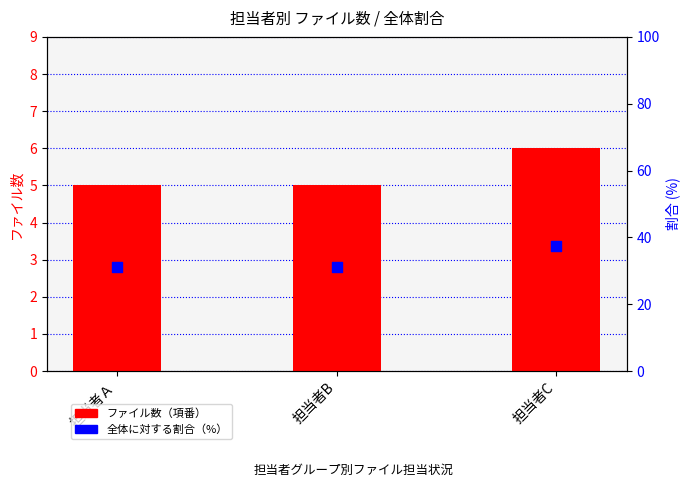

Is the value of ファイル数（項番） at 担当者C greater than the value of 全体に対する割合（%） at 担当者C?

No